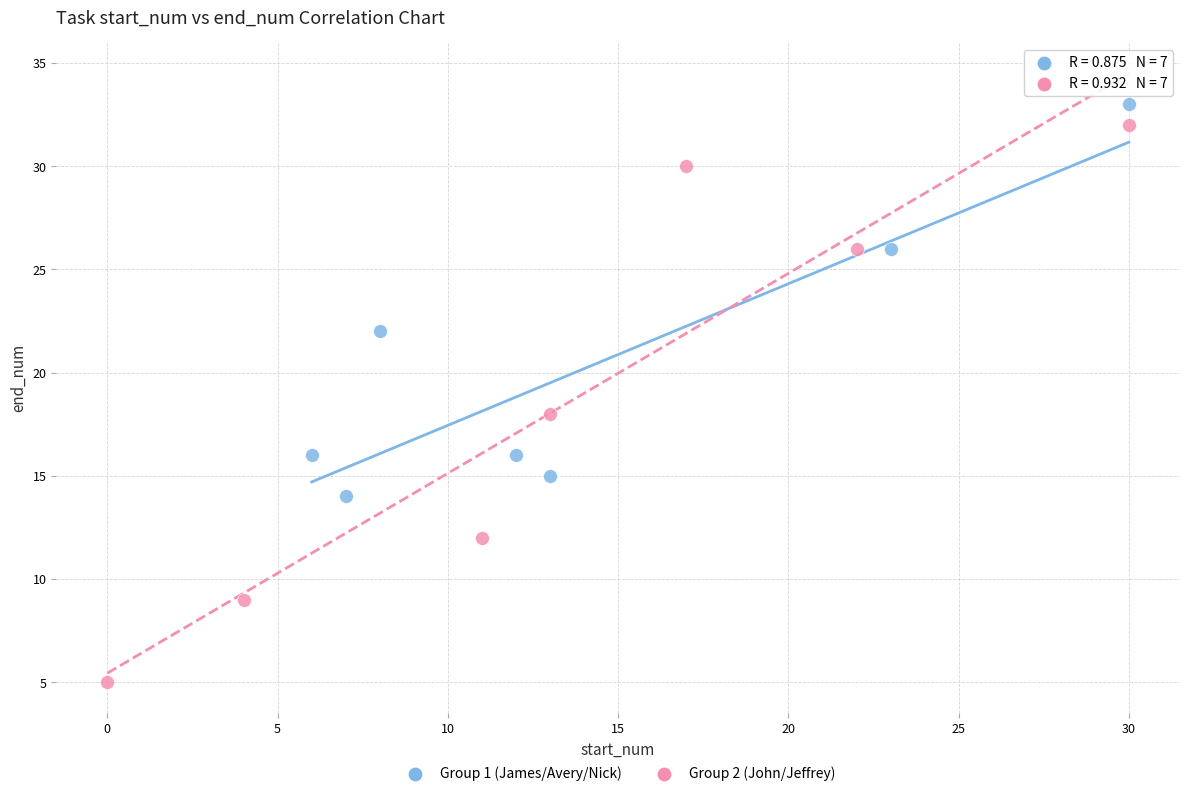

Which series reaches the minimum Y coordinate?

Group 2 (John/Jeffrey)